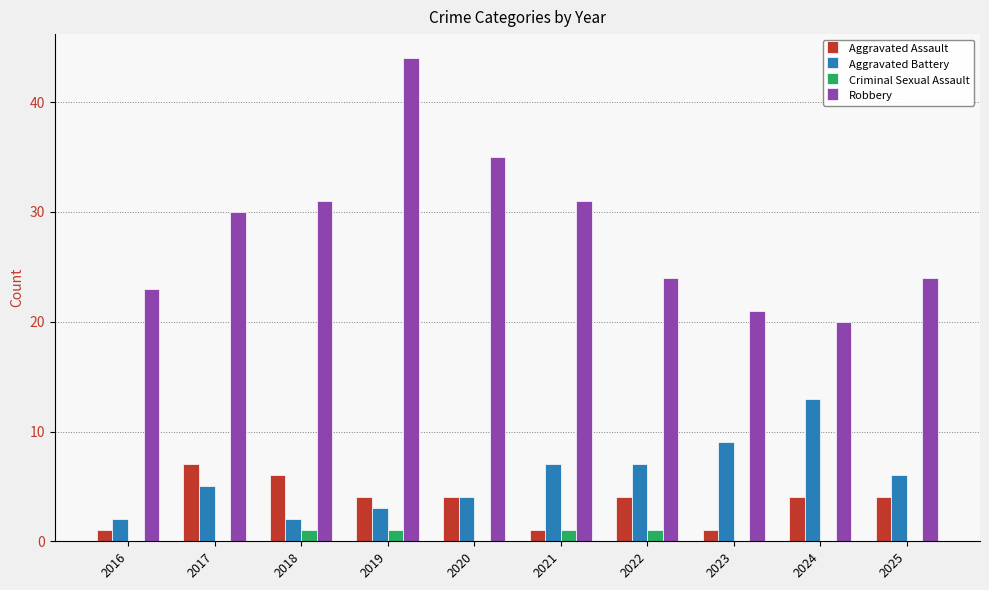

Count the number of categories in the chart.

10